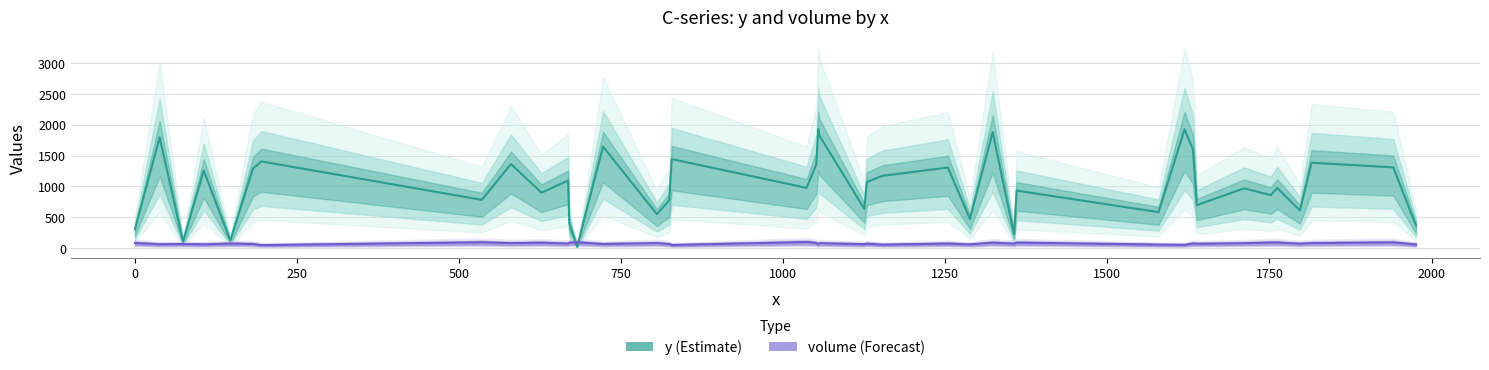

How many values in the volume series are below 75?

20